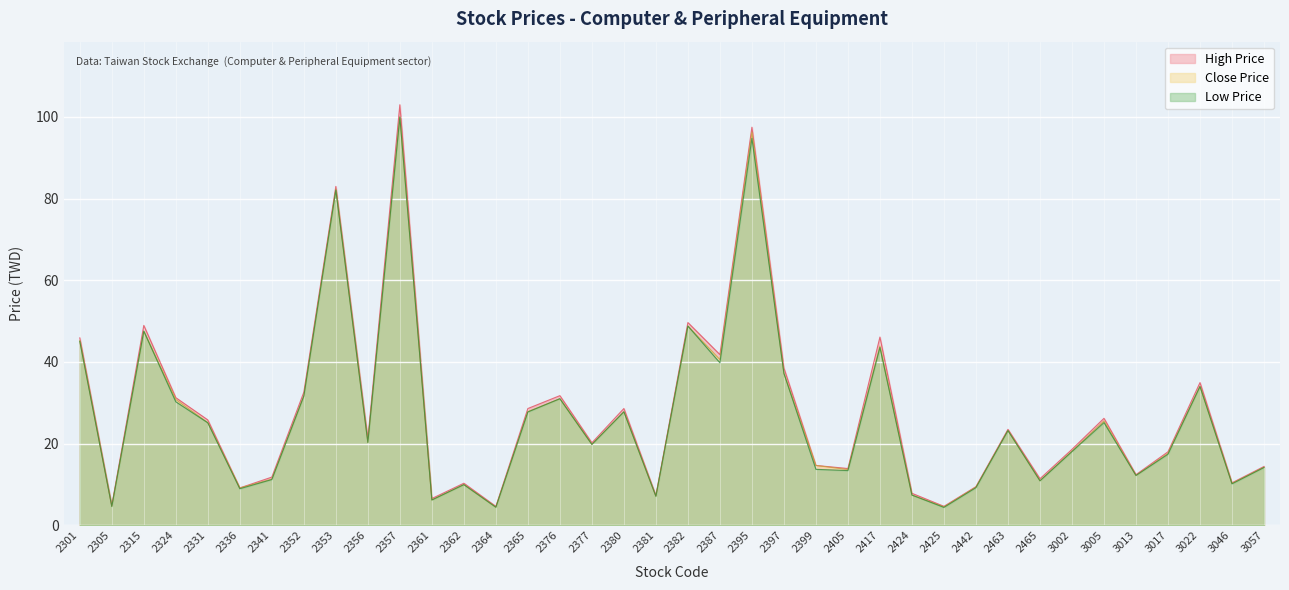

At which category is the sum across all series the highest?

2357